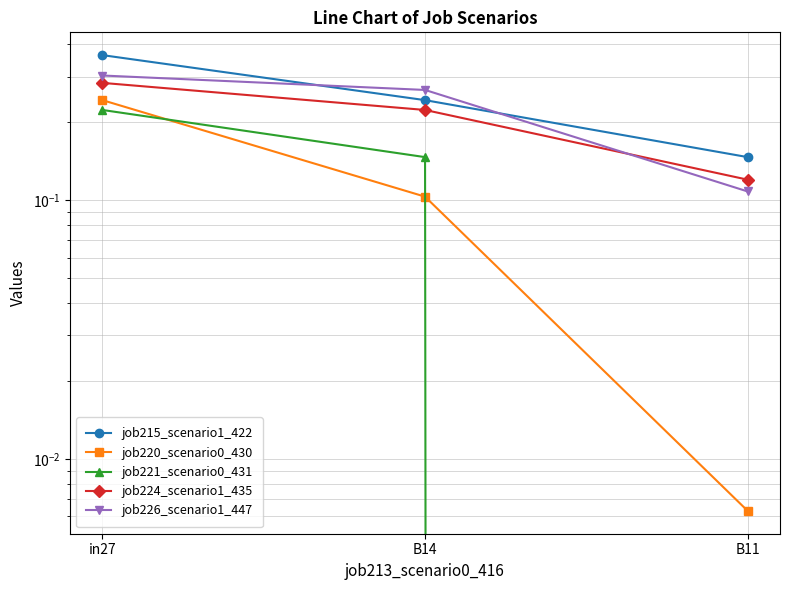

Rank the series at B11 from highest to lowest value.

job215_scenario1_422, job224_scenario1_435, job226_scenario1_447, job220_scenario0_430, job221_scenario0_431